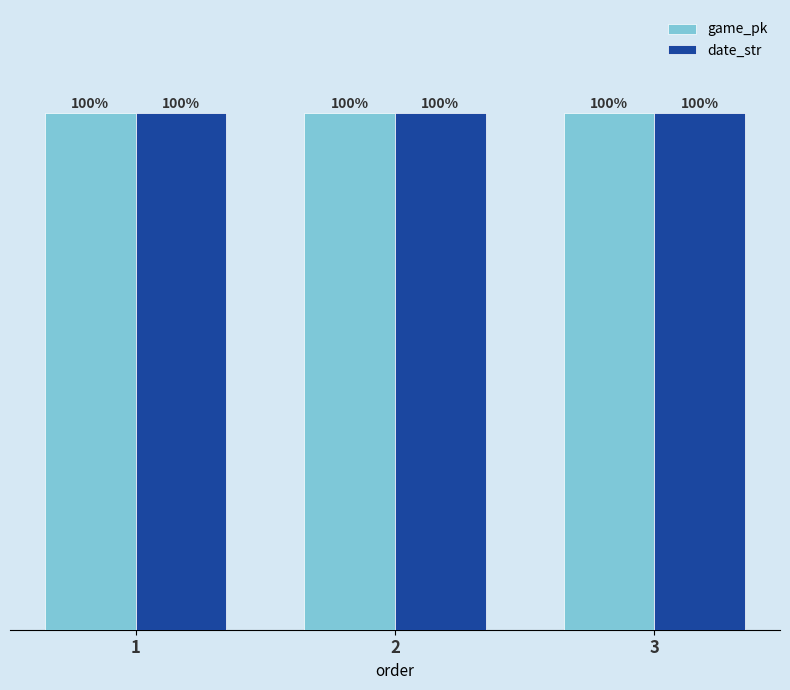

List the labels in order of game_pk value, largest first.

3, 2, 1